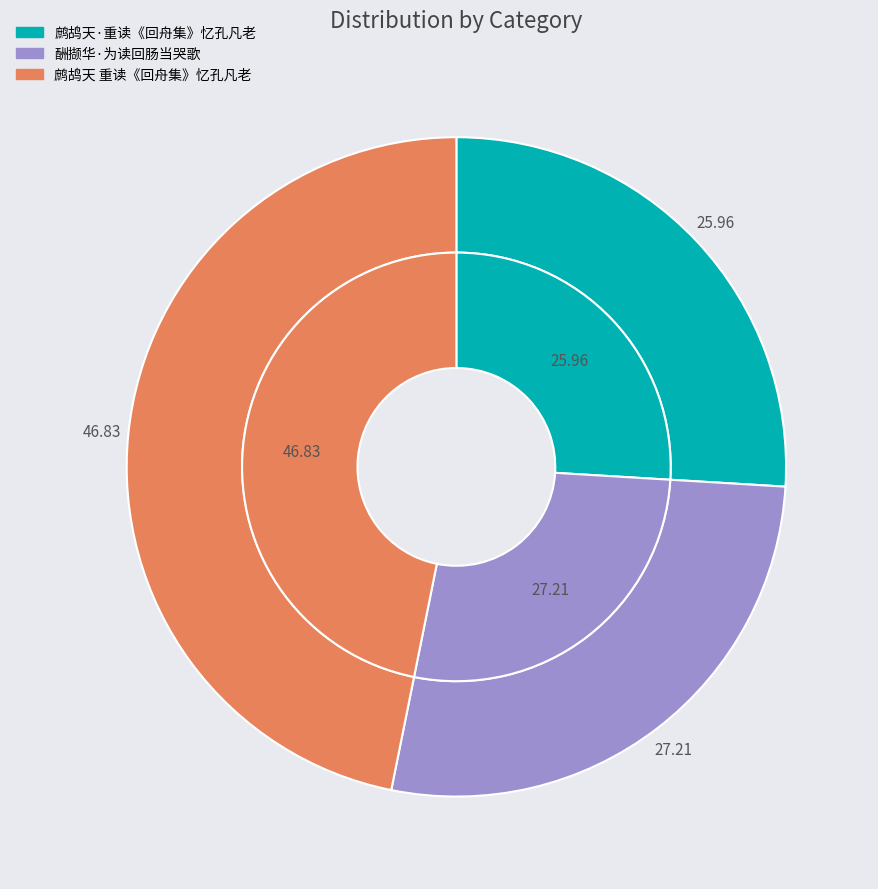

Approximately how many times larger is the value at 鹧鸪天 重读《回舟集》忆孔凡老 compared to 鹧鸪天·重读《回舟集》忆孔凡老?

1.8